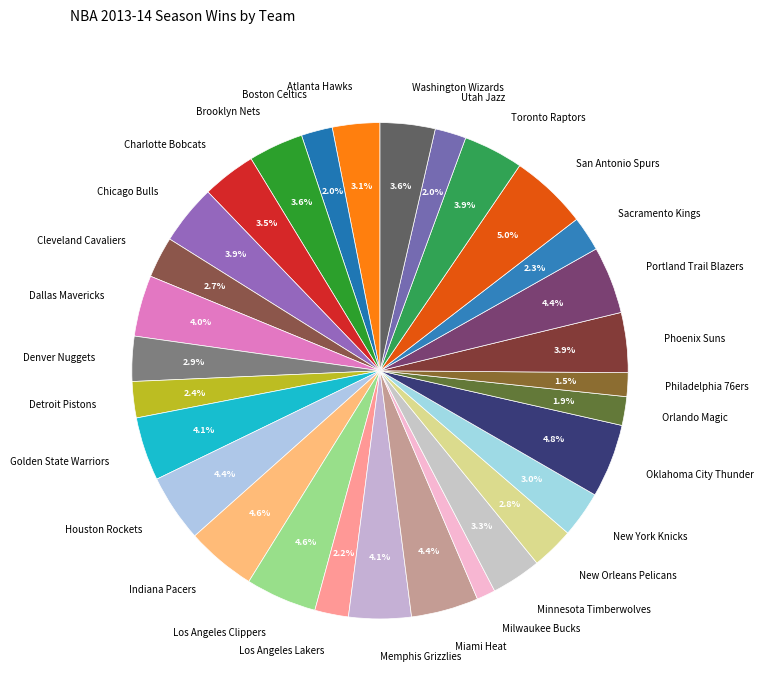

Is there any slice that represents more than half of the pie?

No